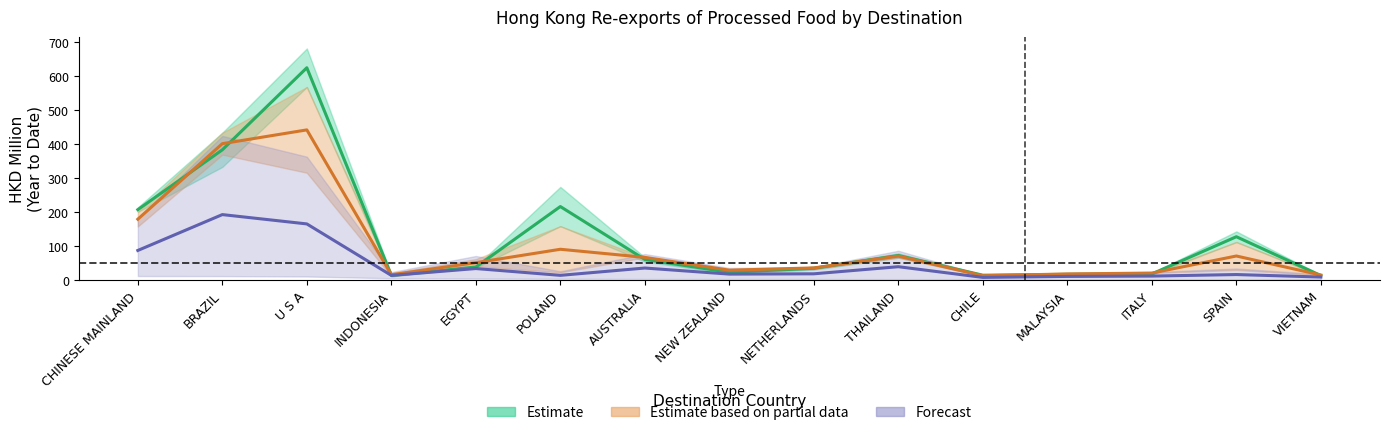

What is the difference between the highest and lowest values at CHINESE MAINLAND?

120.0